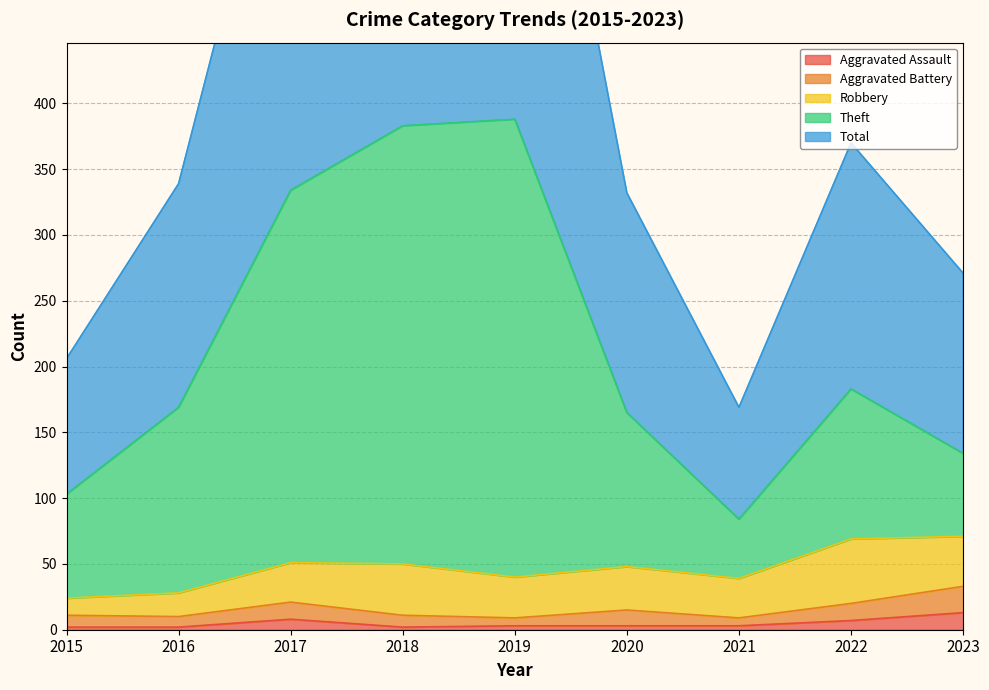

The Aggravated Assault series shows 3 at 2019. True or false?

True